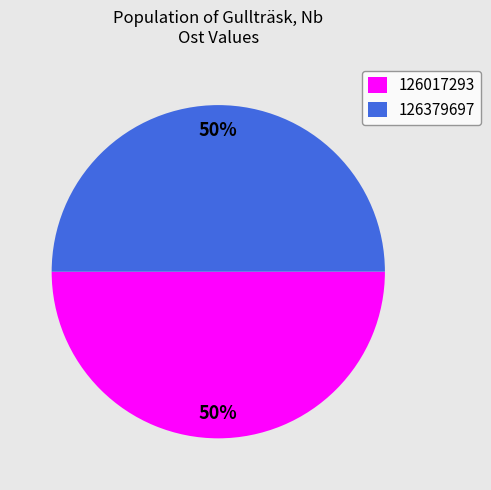

Do 126017293 and 126379697 together represent more than half of the pie?

Yes